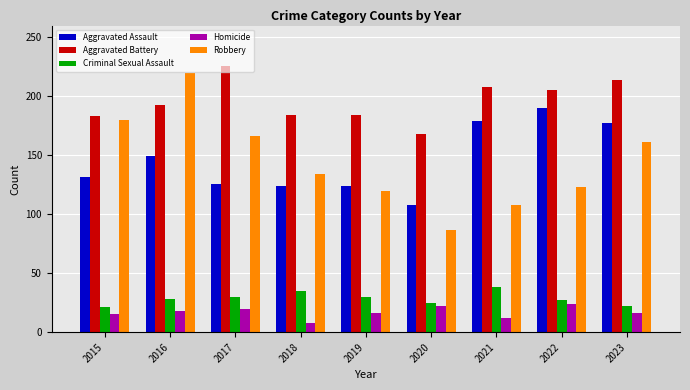

How many data points does each series have?

9